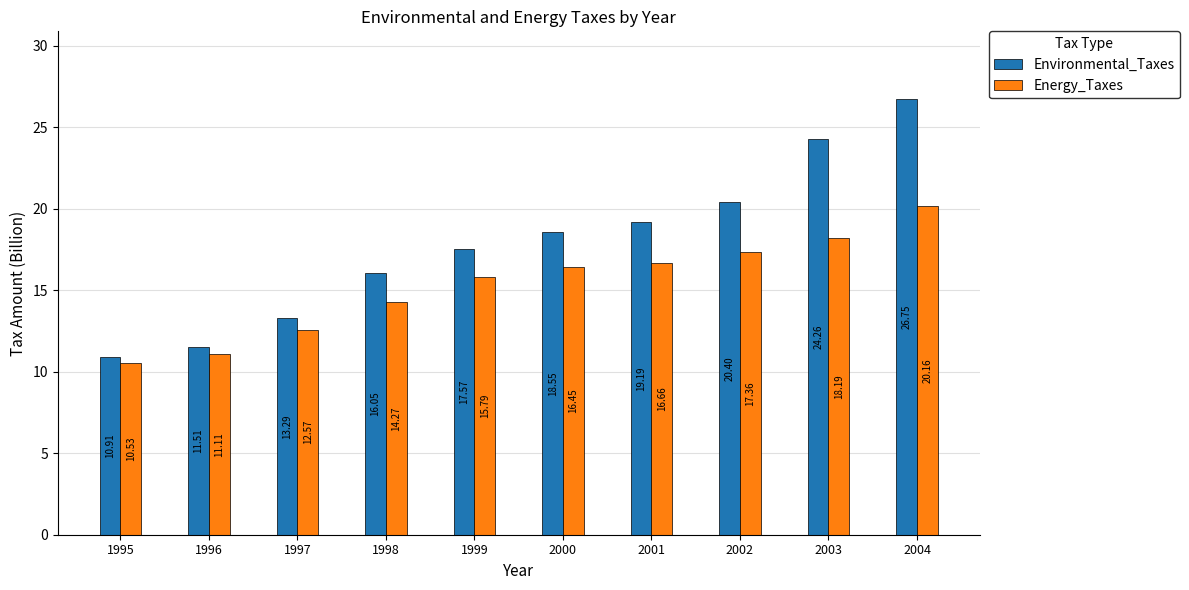

Where is Energy_Taxes nearest to the value 15?

1998